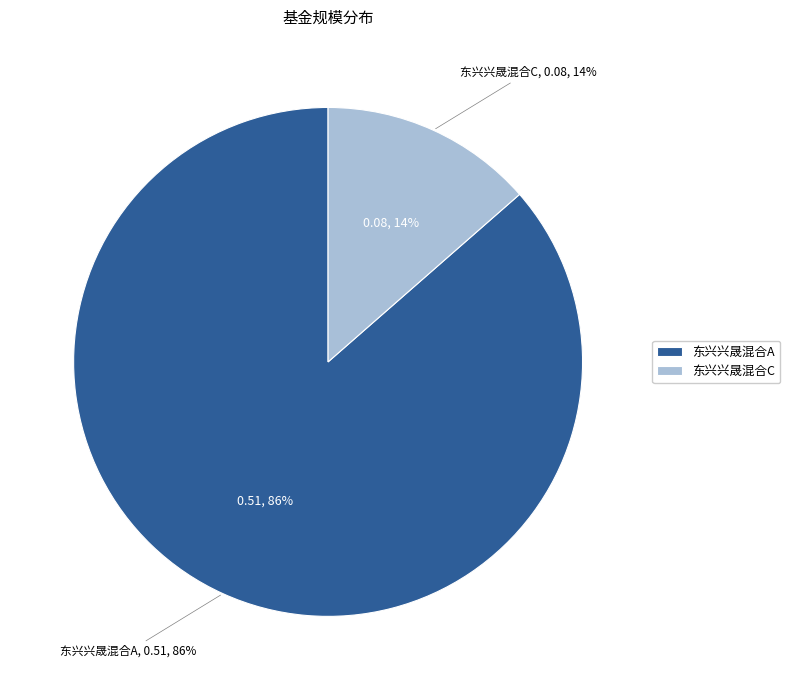

To the nearest percent, what is the combined percentage of 东兴兴晟混合A and 东兴兴晟混合C?

100%